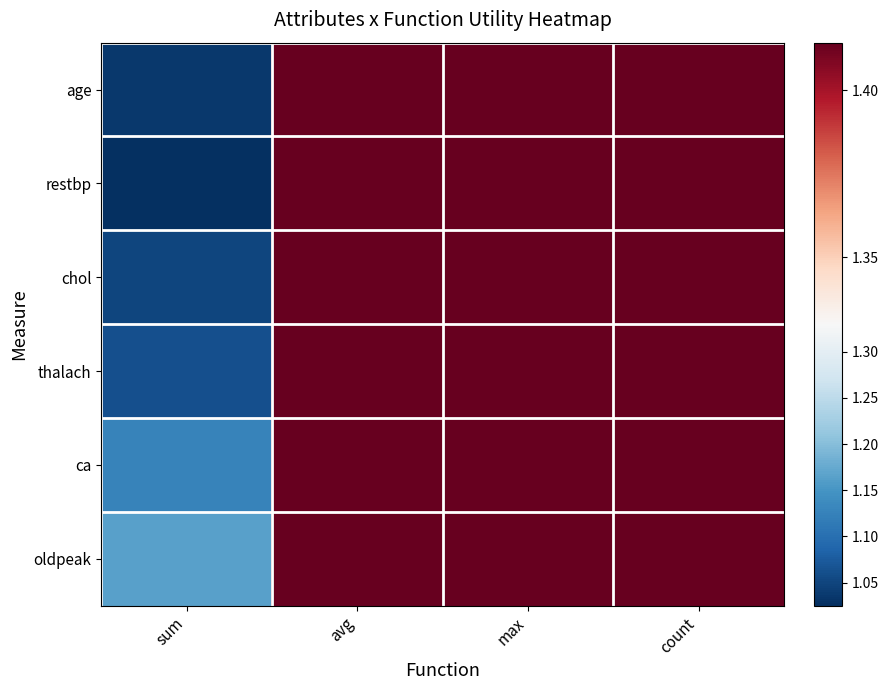

What is the total value across all series at max?

8.5